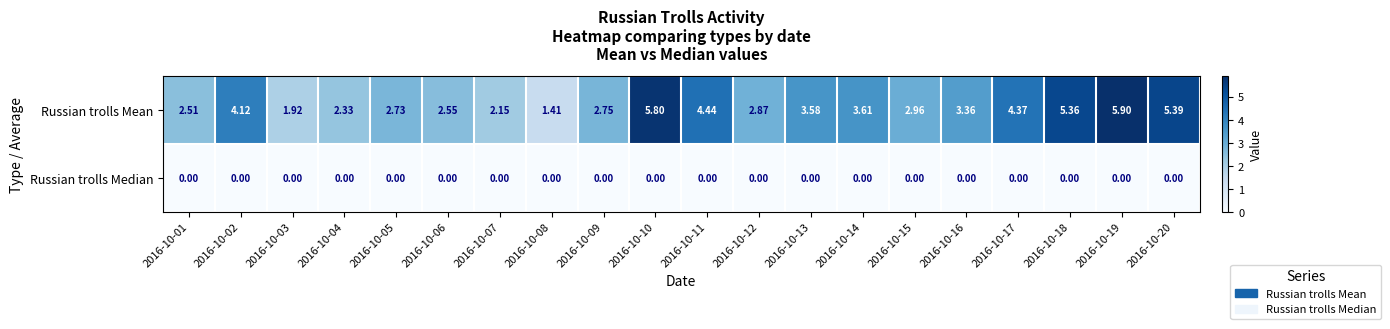

At which category is the sum across all series the highest?

2016-10-19